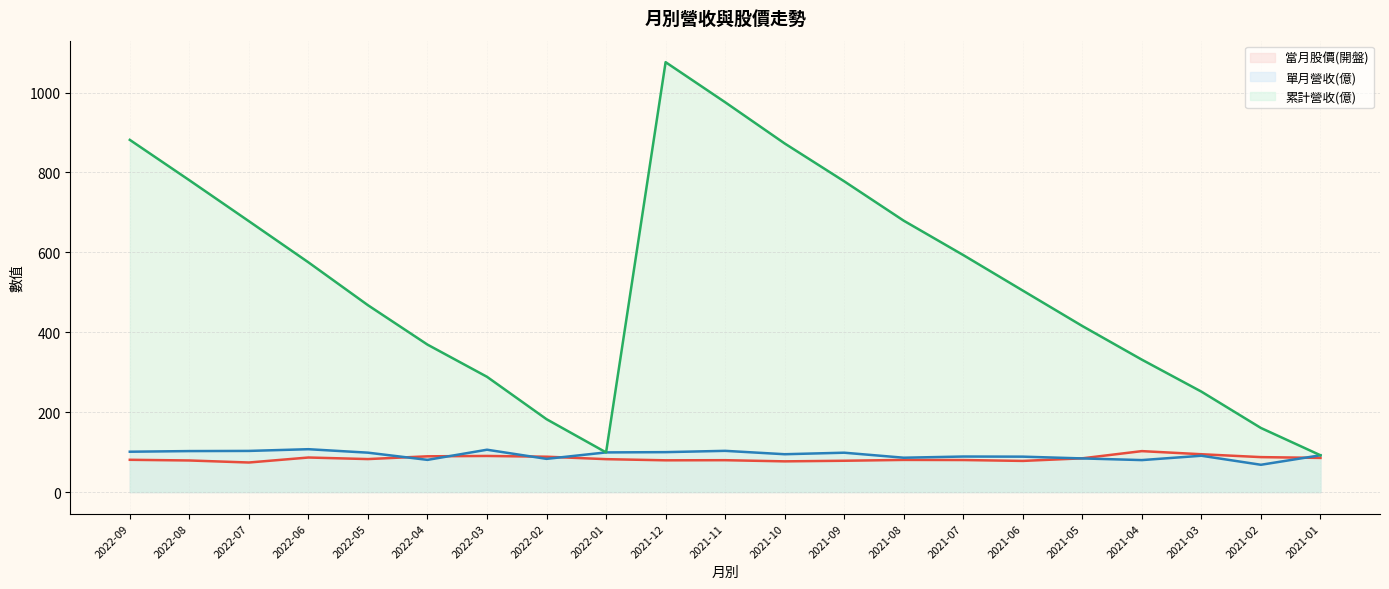

At which category is the sum across all series the highest?

2021-12